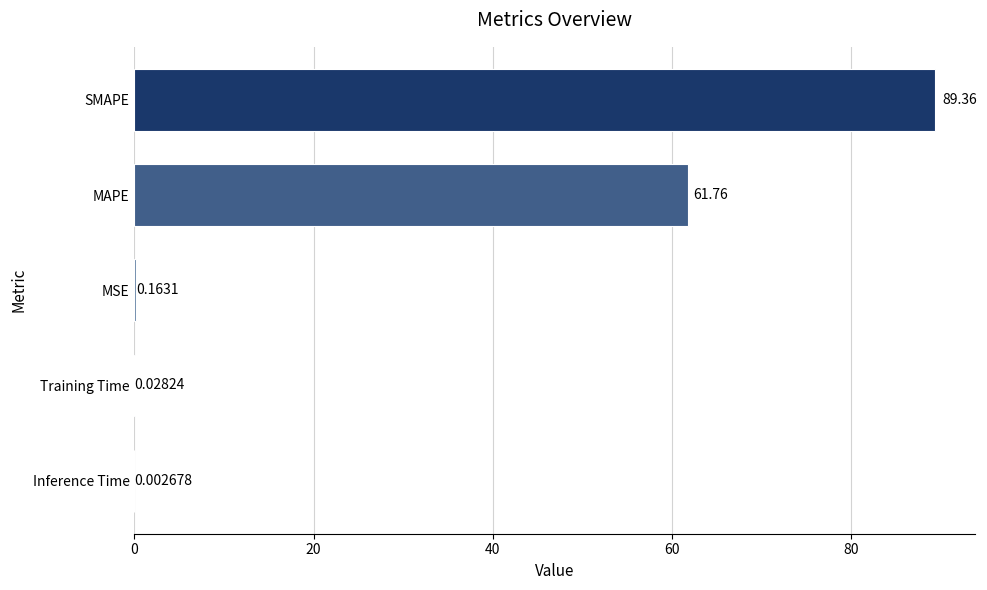

At which label is the value closest to 44?

MAPE